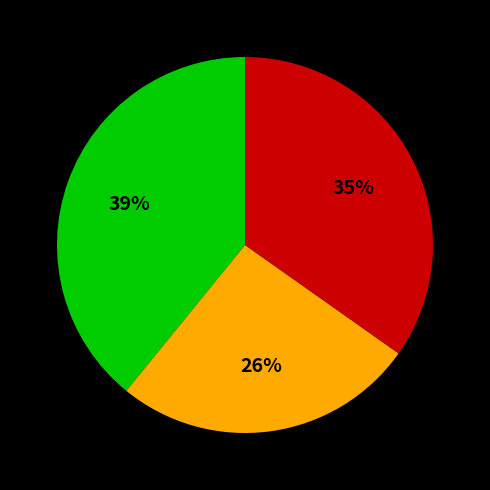

How many segments does this pie chart have?

3